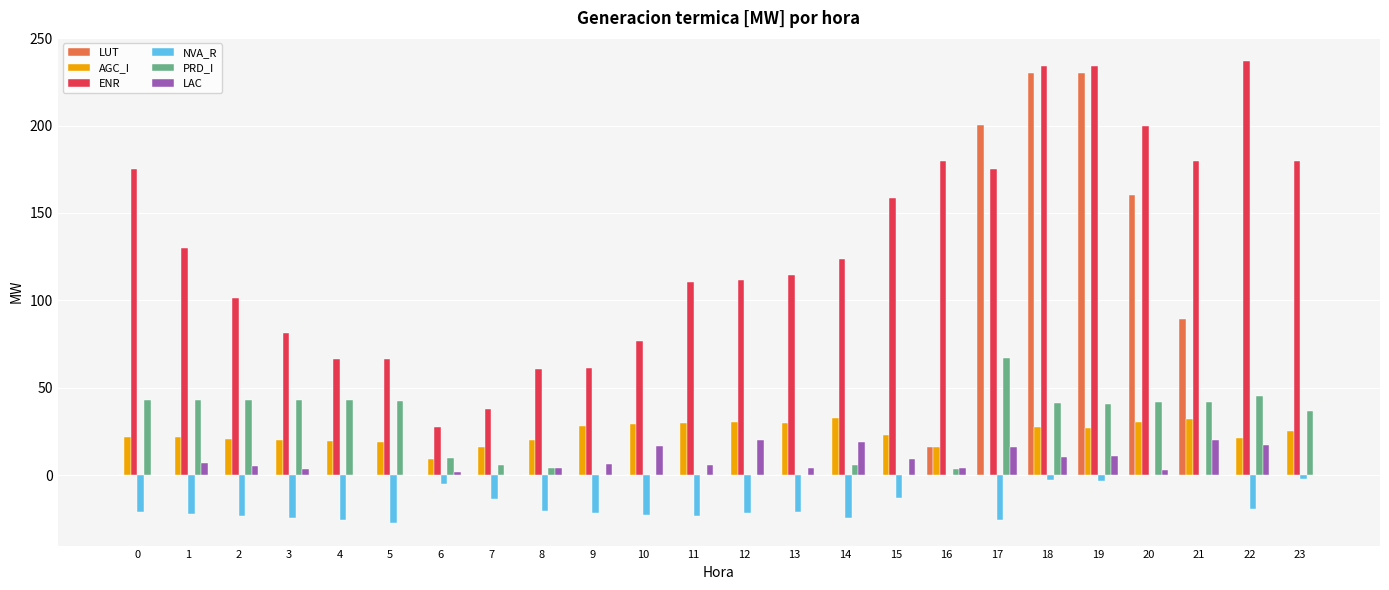

At which label does PRD_I reach its peak?

17